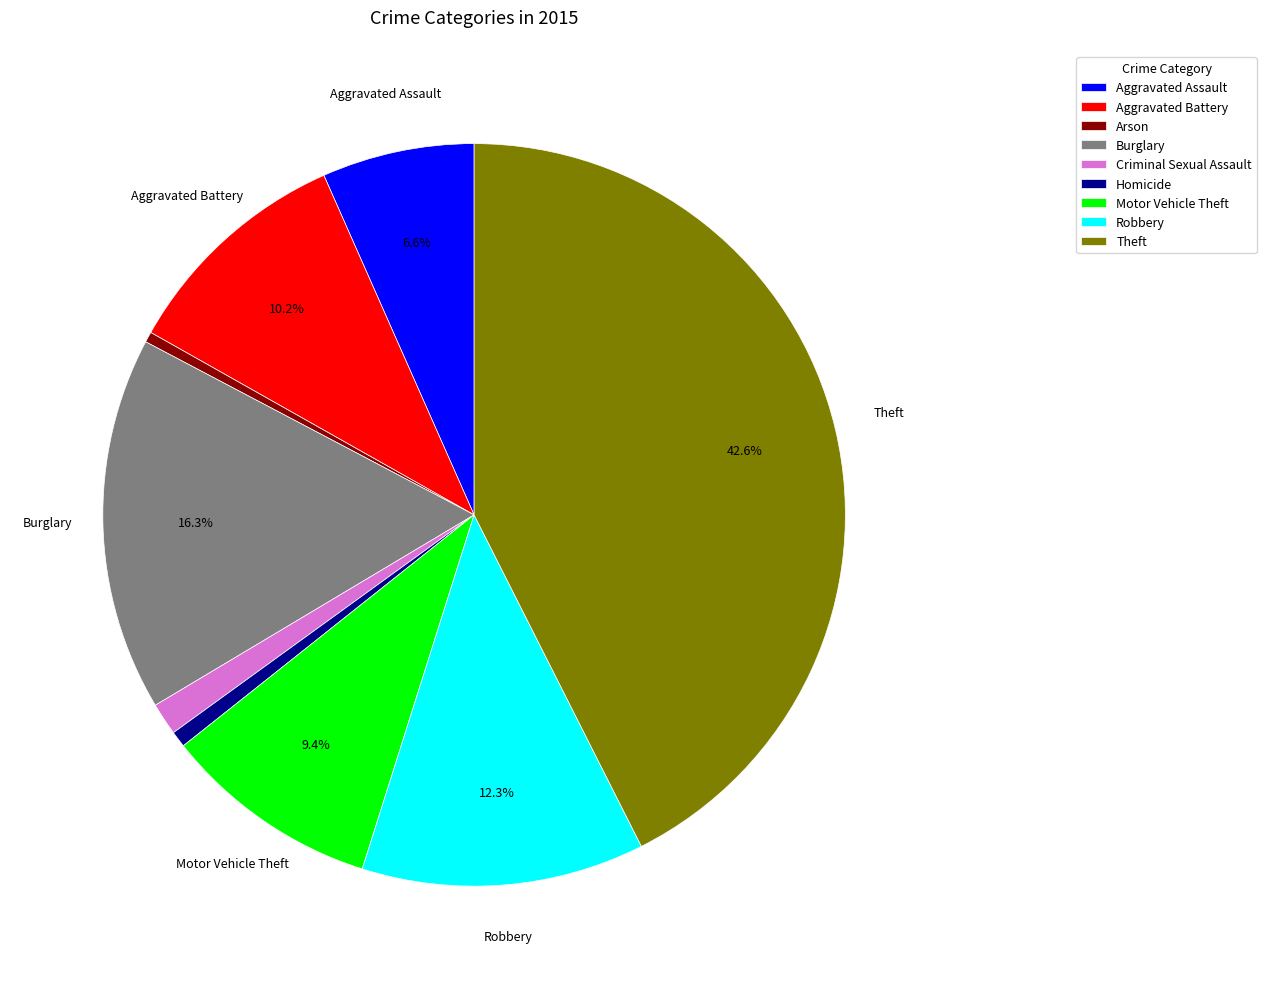

To the nearest percent, what is the average slice percentage?

11%